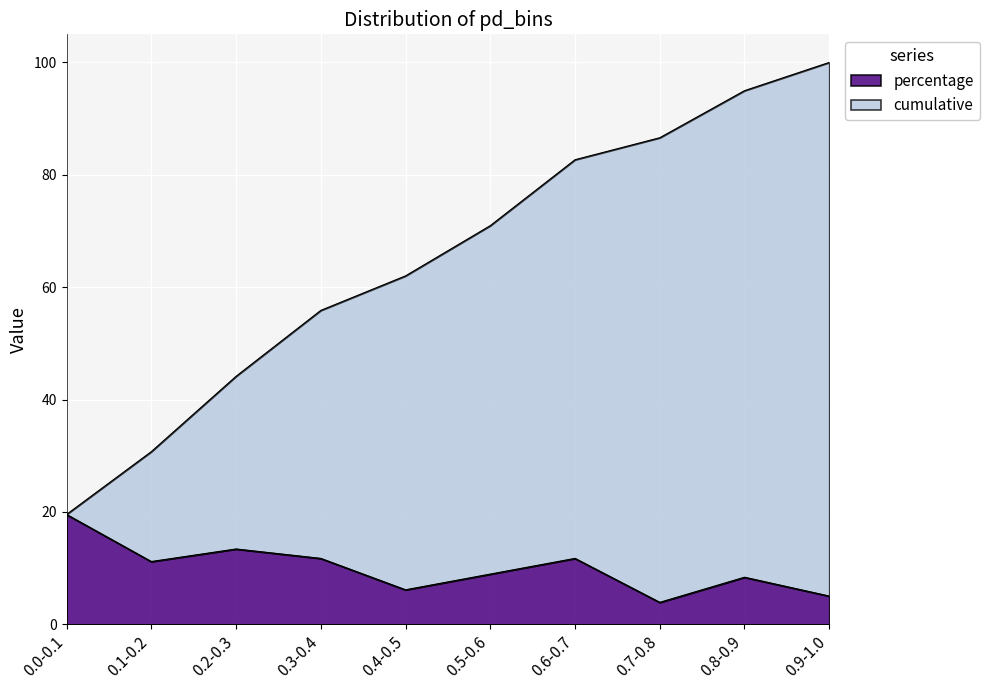

The value of cumulative at 0.5-0.6 is 71.0. True or false?

True